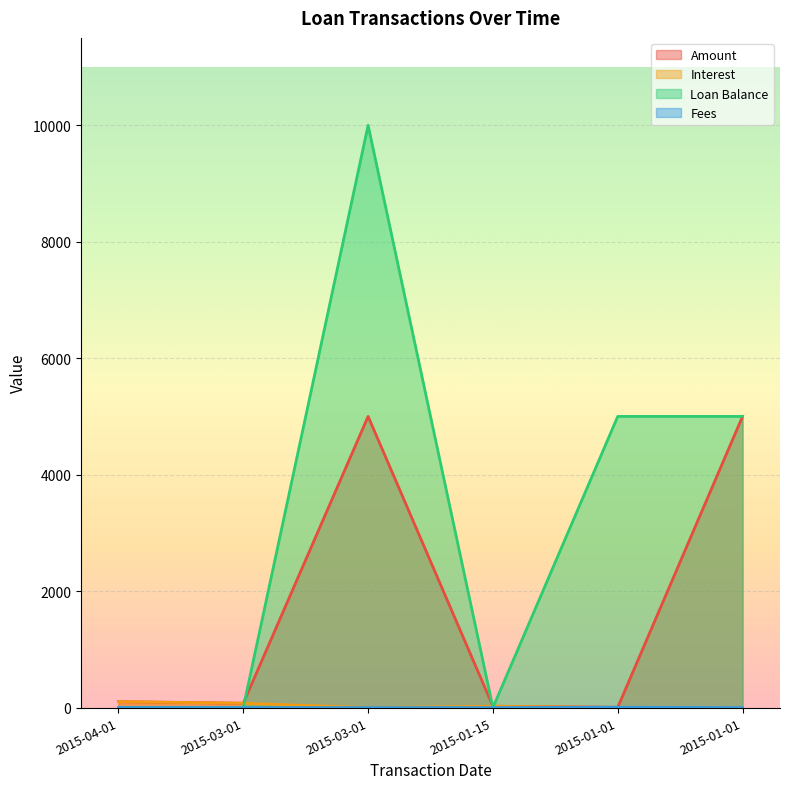

Rank the series at 2015-01-15 from lowest to highest value.

Loan Balance, Fees, Amount, Interest